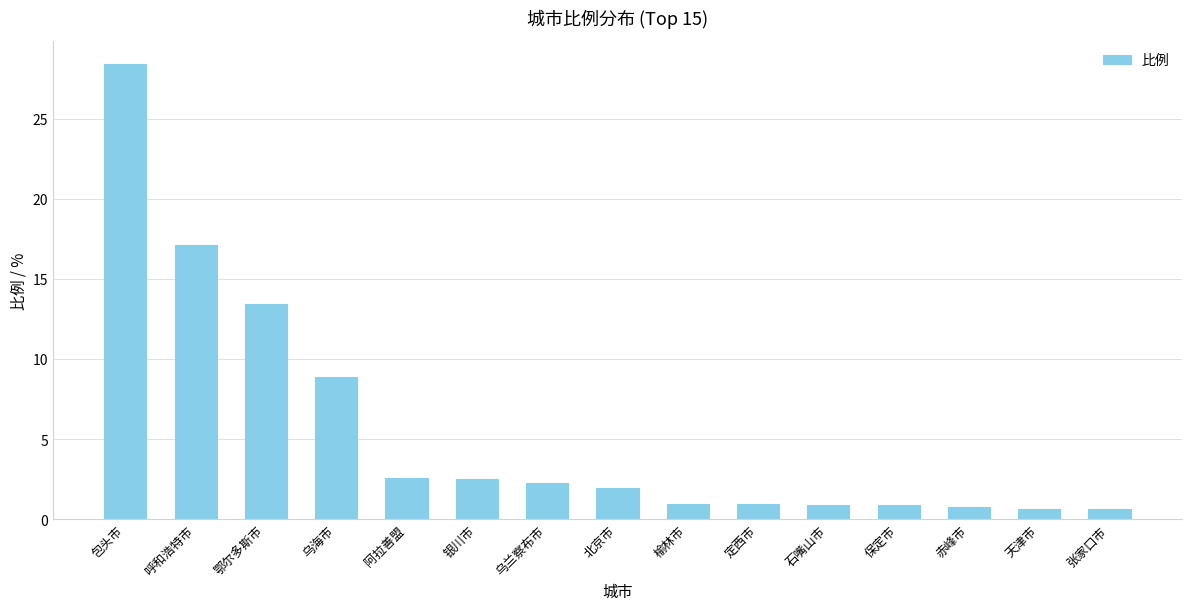

At which label is the value closest to 14?

鄂尔多斯市